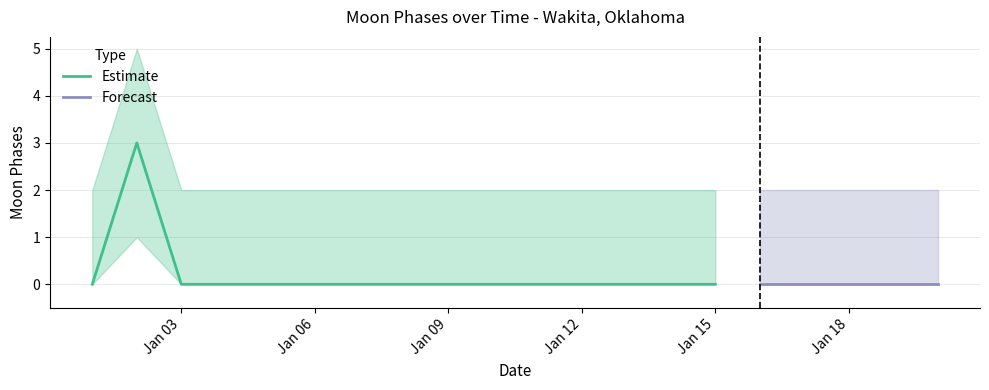

At which label is Moon Phases closest to 1?

2022-01-01